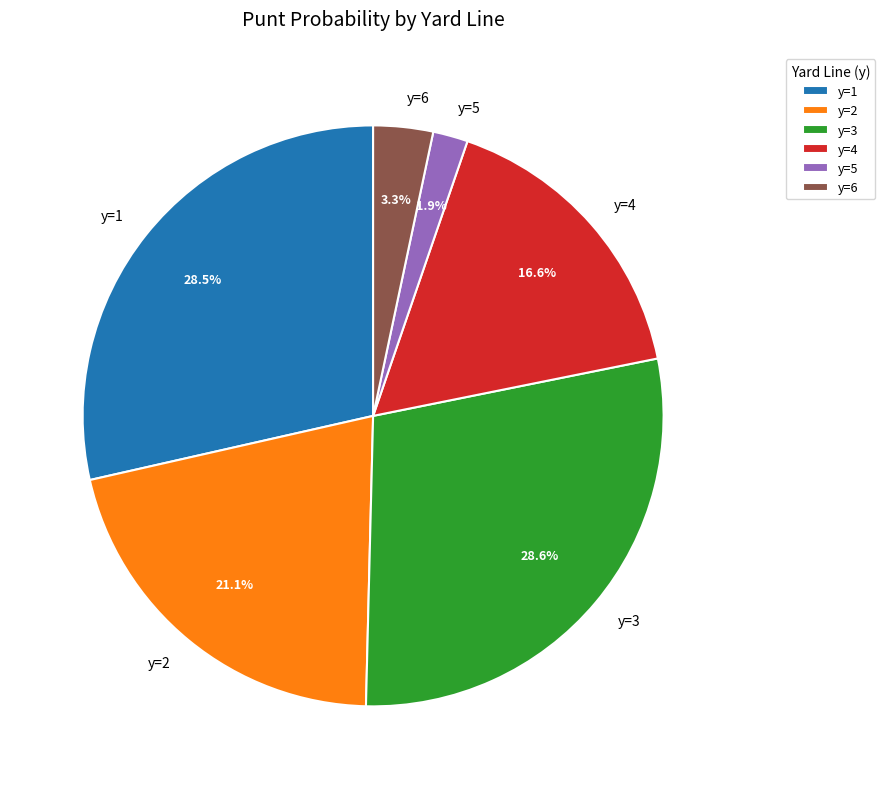

Between y=4 and y=1, which is larger?

y=1